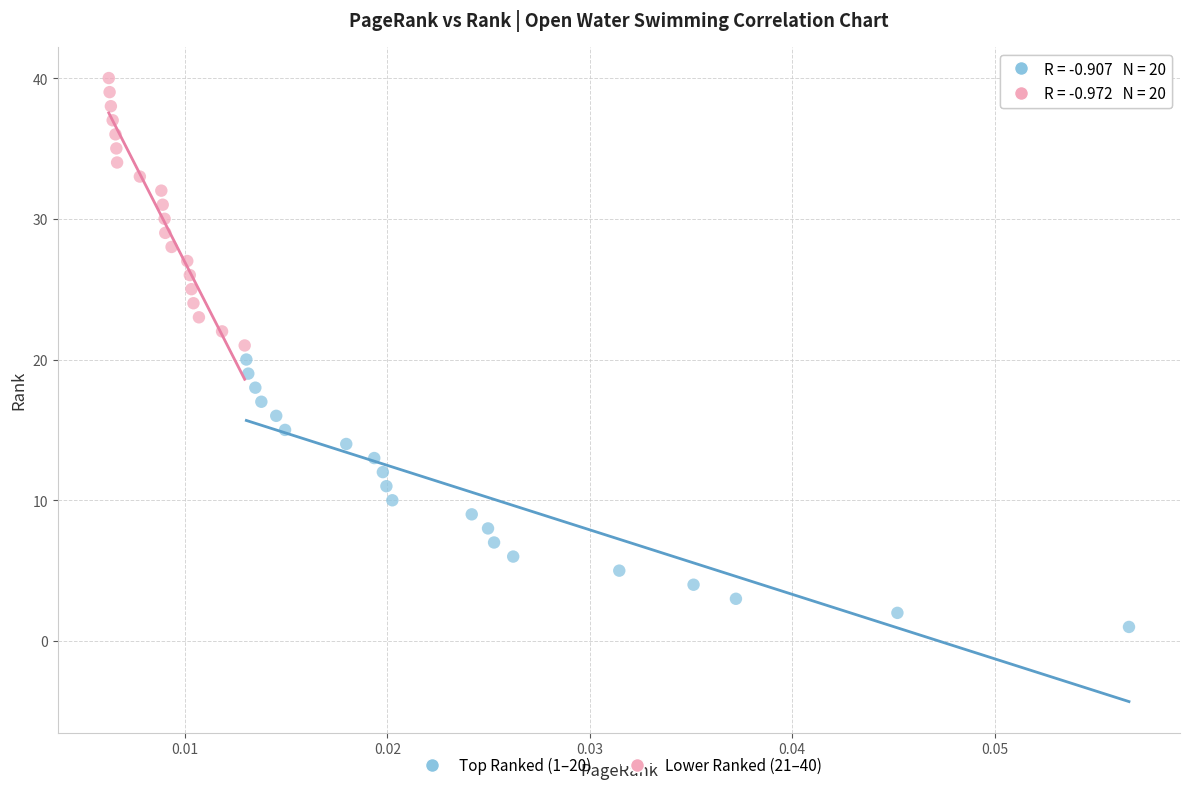

Which series contains the lowest Y value?

Top Ranked (1–20)